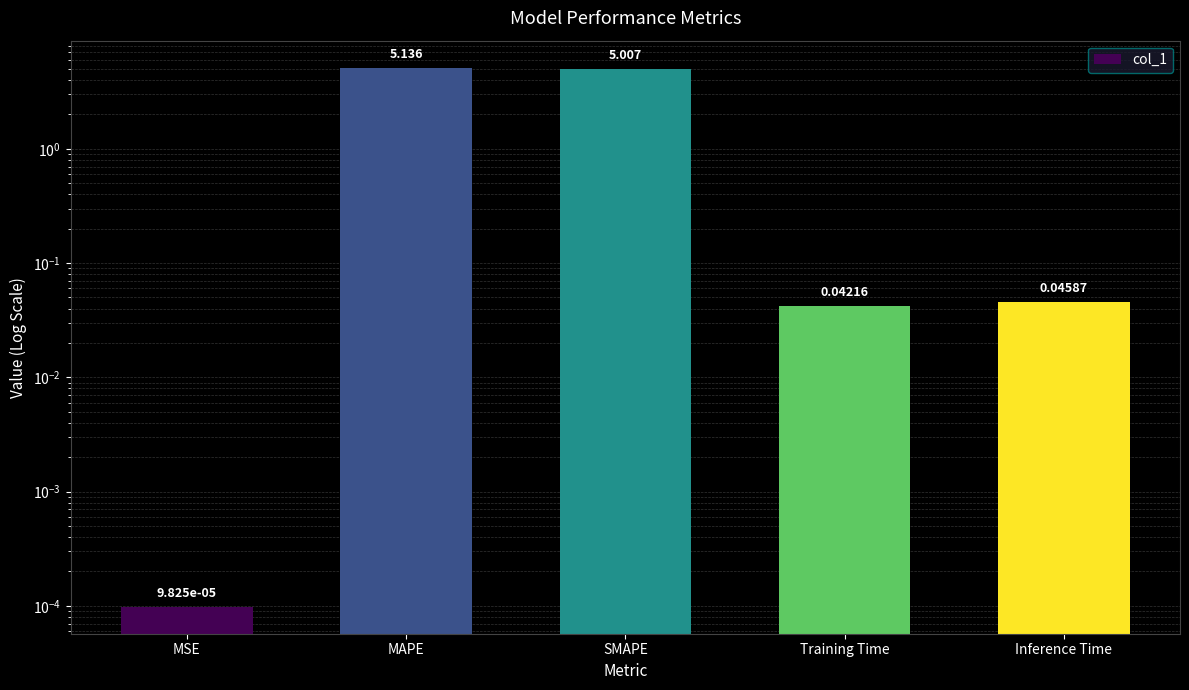

Does the chart contain stacked bars?

No